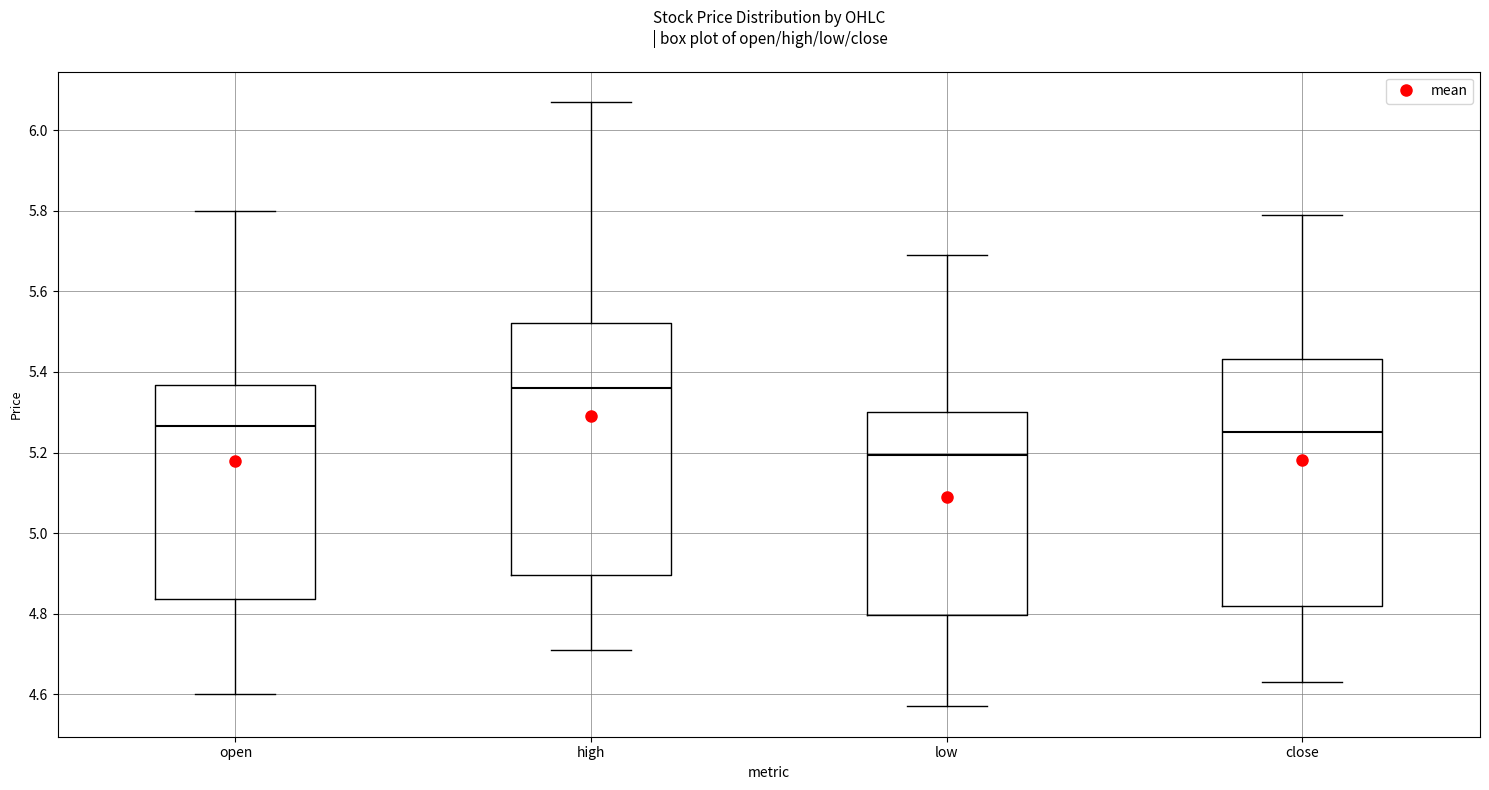

Reading left to right, read every box against the y-axis: the position of its median line, the range the box covers, and the ends of its whiskers. The values are not printed on the chart, so give them approximately, as read against the axis.

open: median 5.26, box 4.84 to 5.36, whiskers 4.60 to 5.80
high: median 5.36, box 4.90 to 5.52, whiskers 4.72 to 6.08
low: median 5.20, box 4.80 to 5.30, whiskers 4.58 to 5.70
close: median 5.26, box 4.82 to 5.44, whiskers 4.64 to 5.80